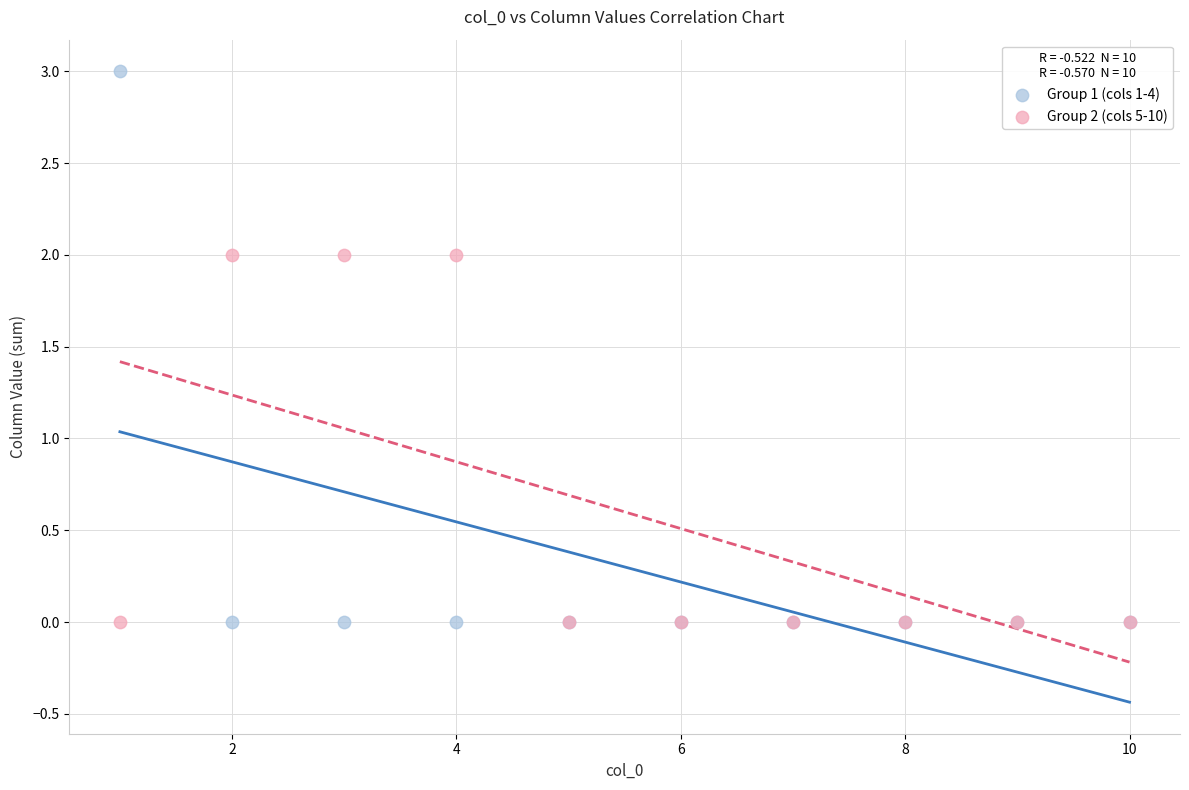

Which series has the largest Y range (max minus min)?

Group 1 (cols 1-4)